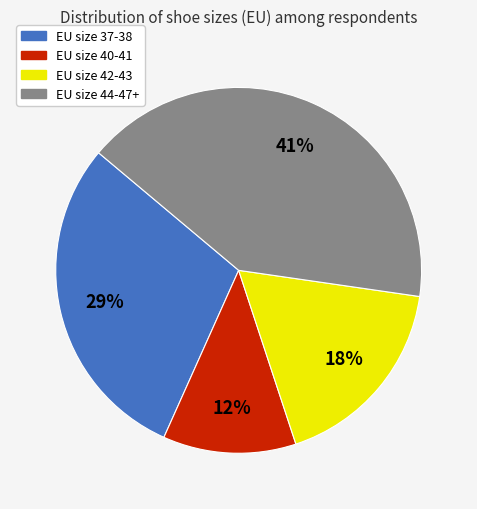

How many segments does this pie chart have?

4